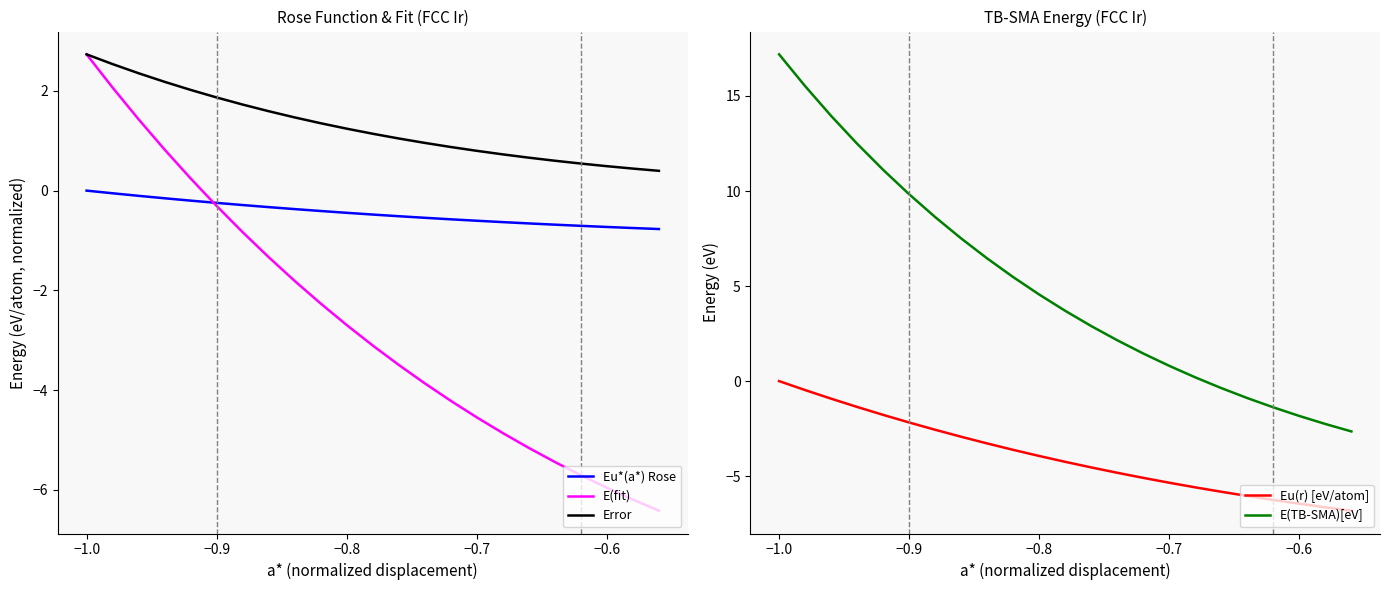

True or false: E(TB-SMA)[eV] and Eu(r) [eV/atom] cross at least once.

False